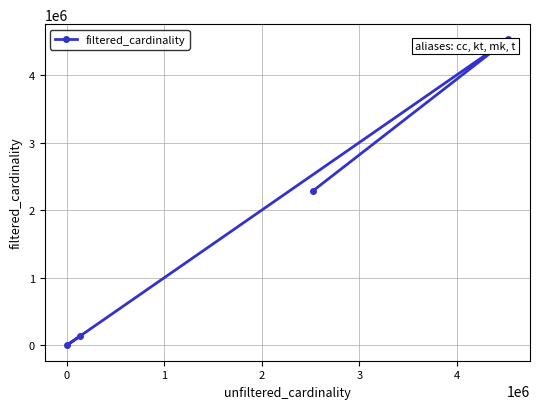

What is the average value?

1736926